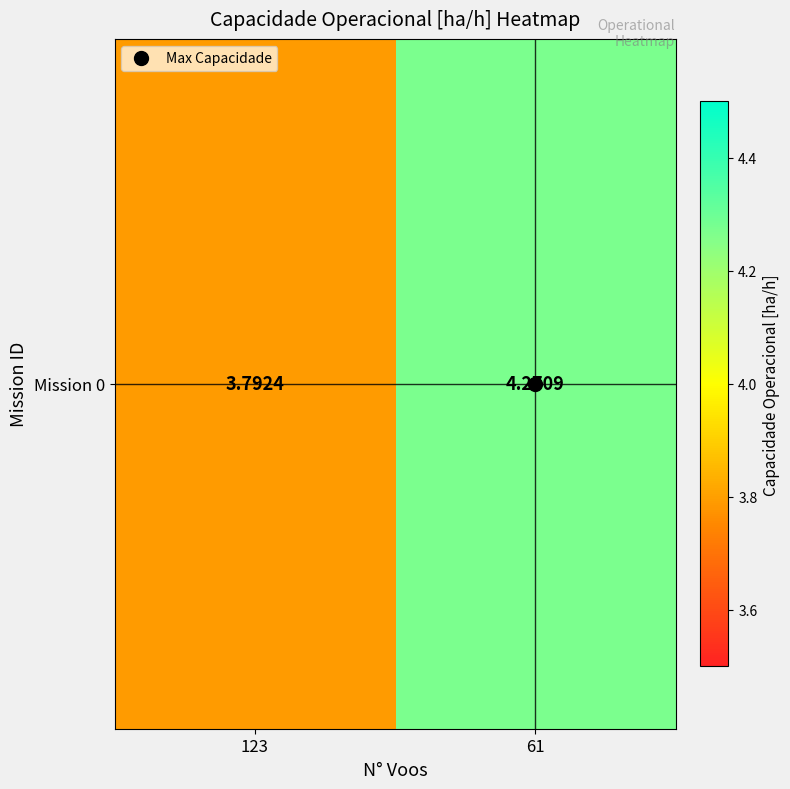

Between 61 and 123, which is larger?

61